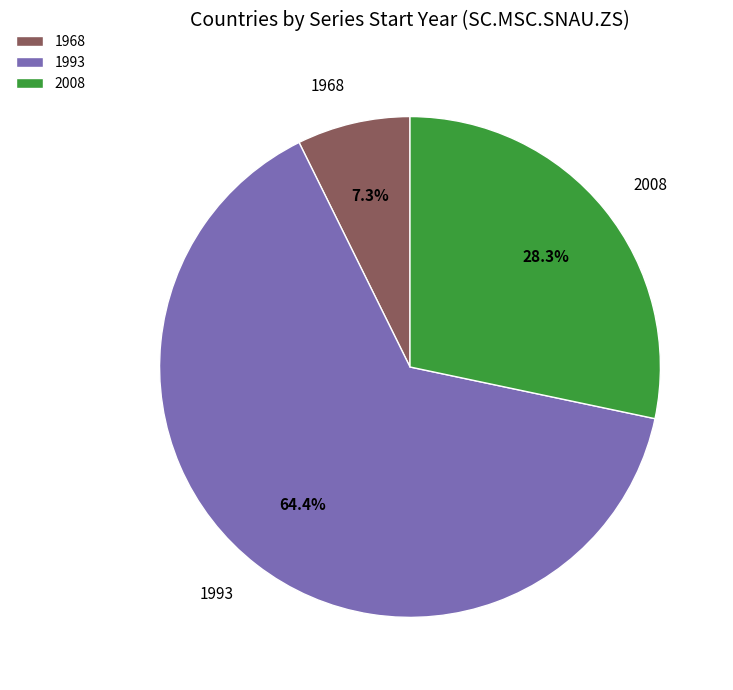

The 2008 slice represents 1% of the pie. True or false?

False